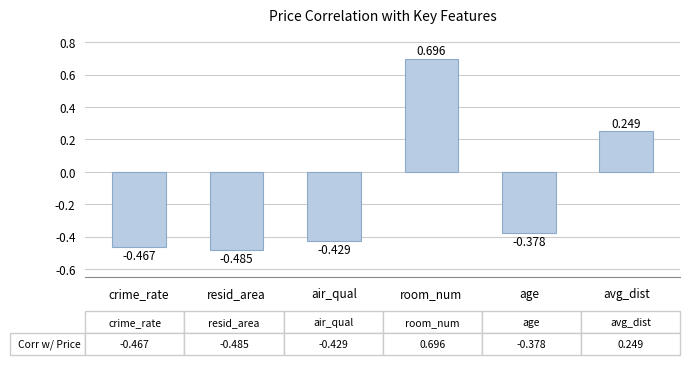

How many bars are there in total?

6